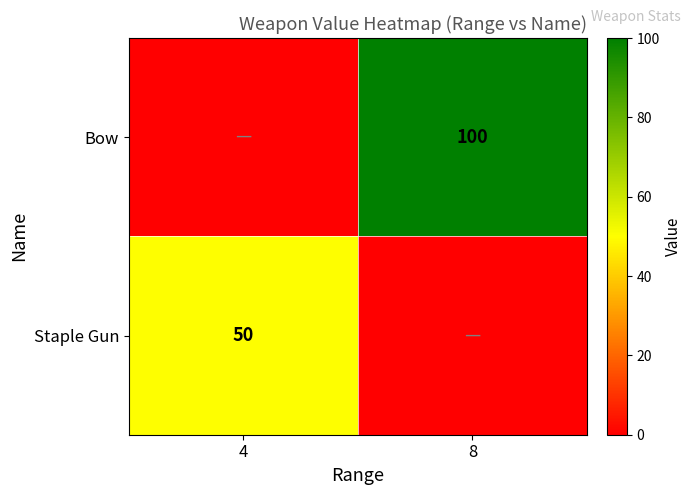

What is the total value across all series at 4?

50